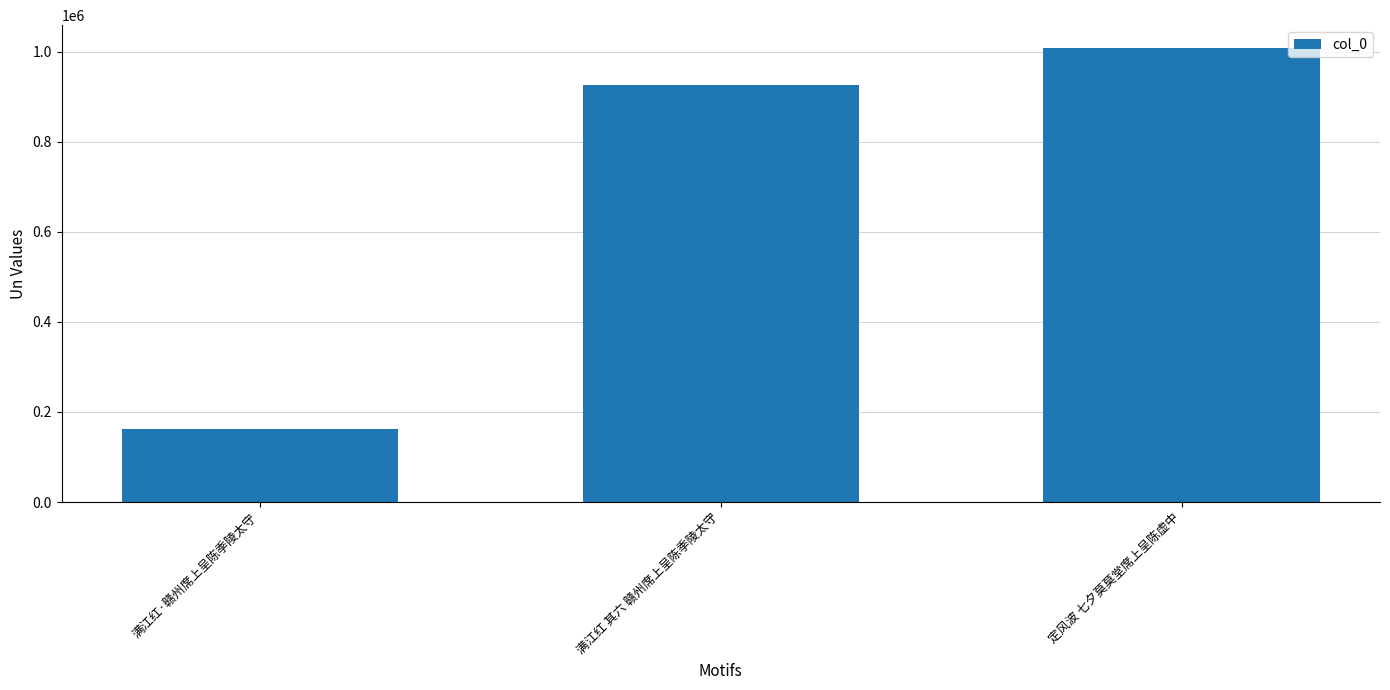

What is the label of the 1st bar from the left?

满江红·赣州席上呈陈季陵太守